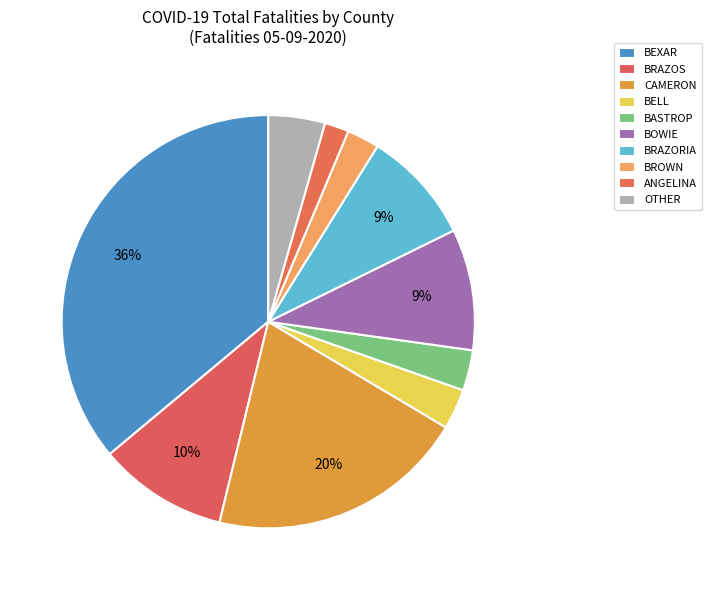

How many slices are in this pie chart?

10